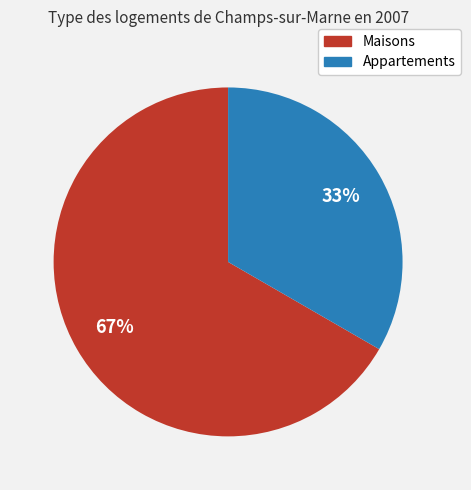

Is the sum of Appartements and Maisons greater than half?

Yes